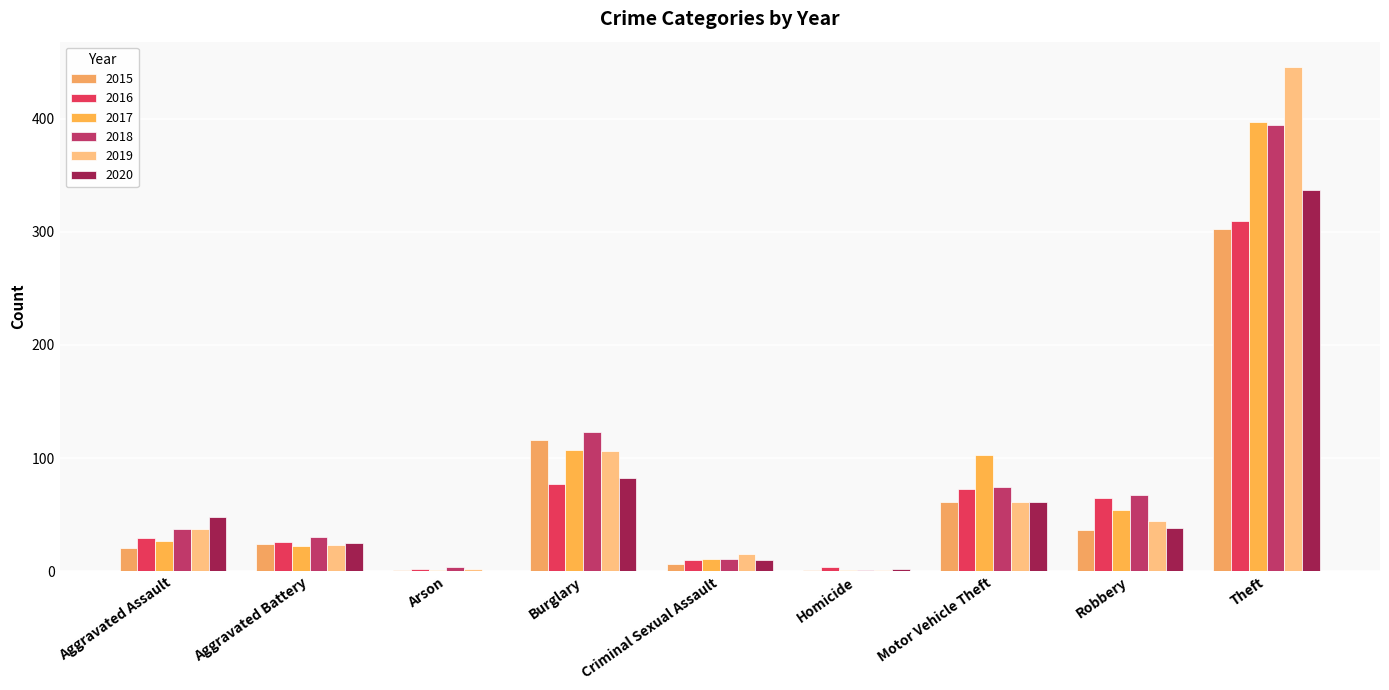

What is the difference between the maximum and minimum values in the 2018 series?

394